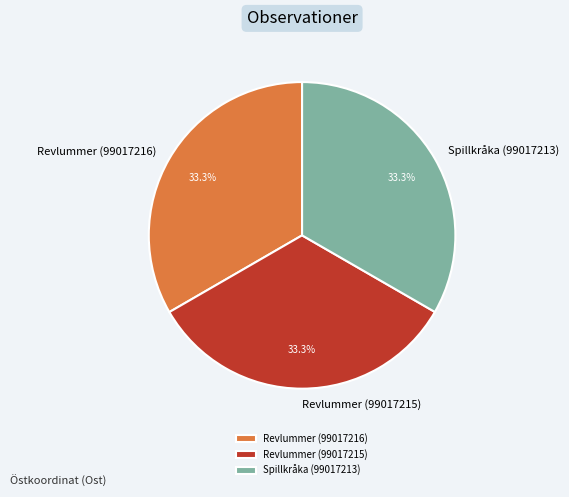

What is the ratio of the value at Revlummer (99017216) to the value at Spillkråka (99017213)?

1.0